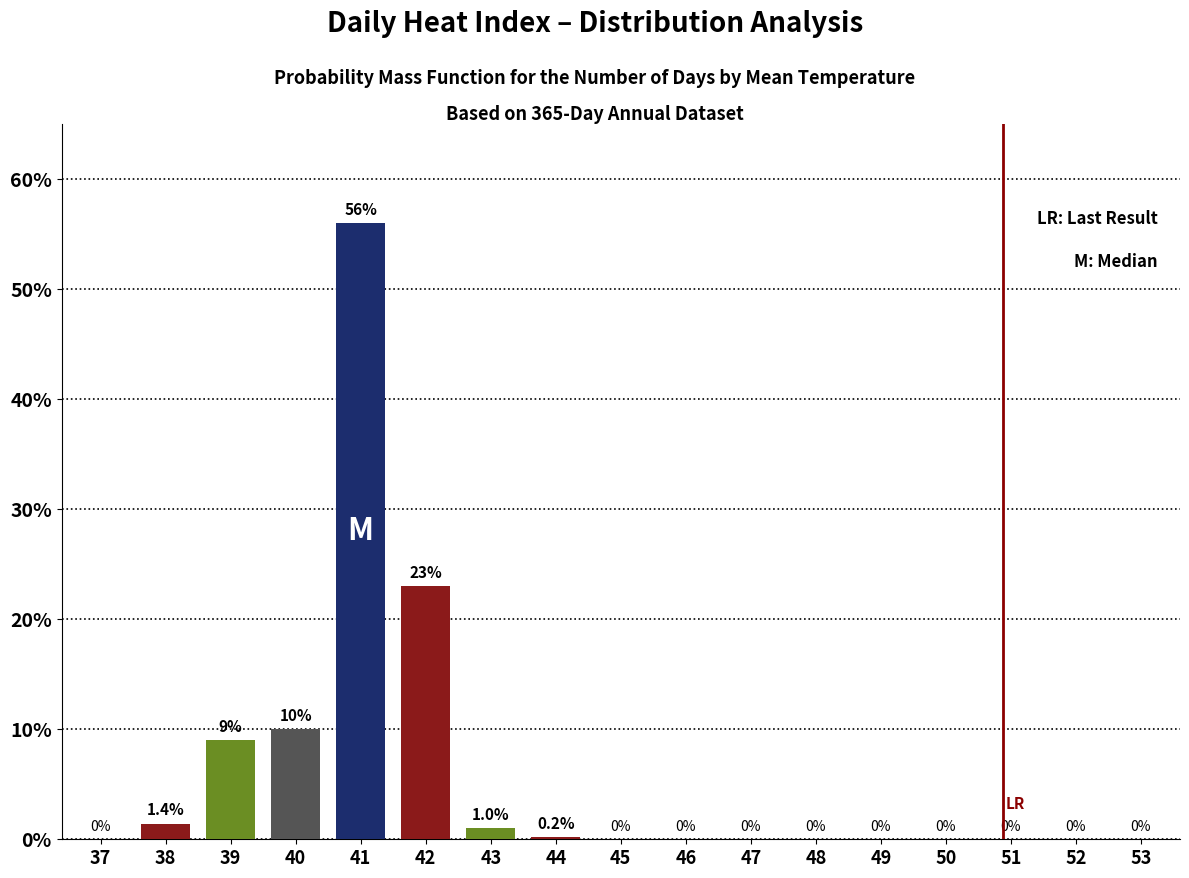

Reading left to right, transcribe all the data shown in this chart.

37=0.0	38=1.4	39=9.0	40=10.0	41=56.0	42=23.0	43=1.0	44=0.2	45=0.0	46=0.0	47=0.0	48=0.0	49=0.0	50=0.0	51=0.0	52=0.0	53=0.0